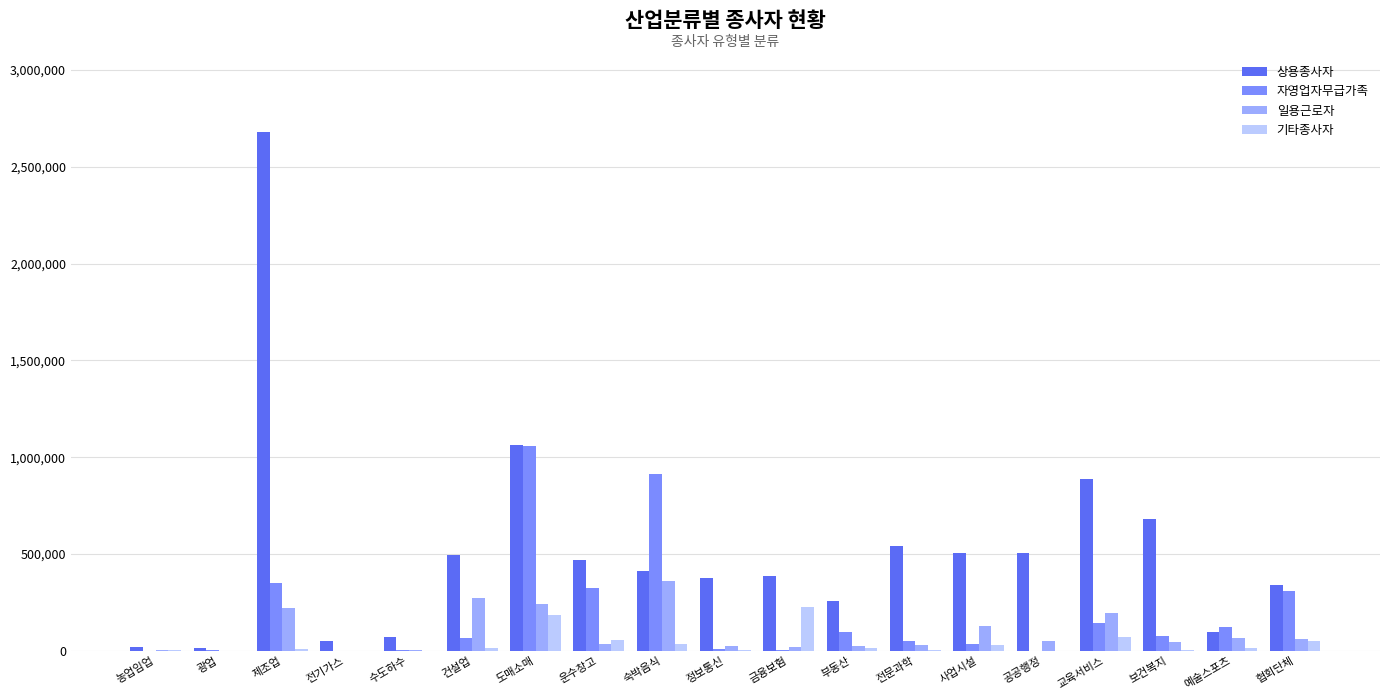

Which series has the largest total across all categories?

상용종사자